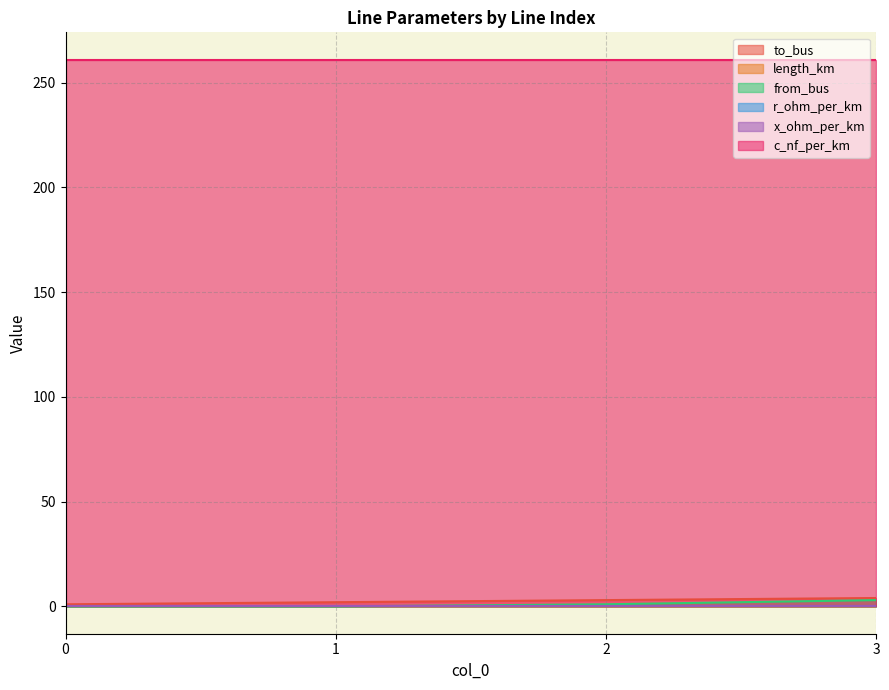

What is the sum of all from_bus values?

4.0